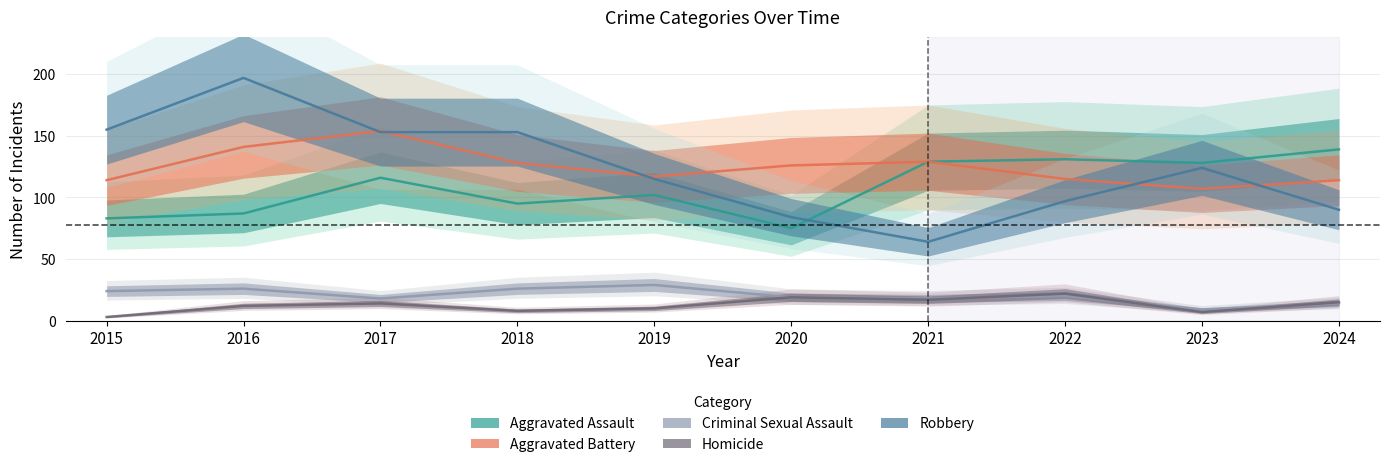

At which label does Criminal Sexual Assault reach its minimum?

2023